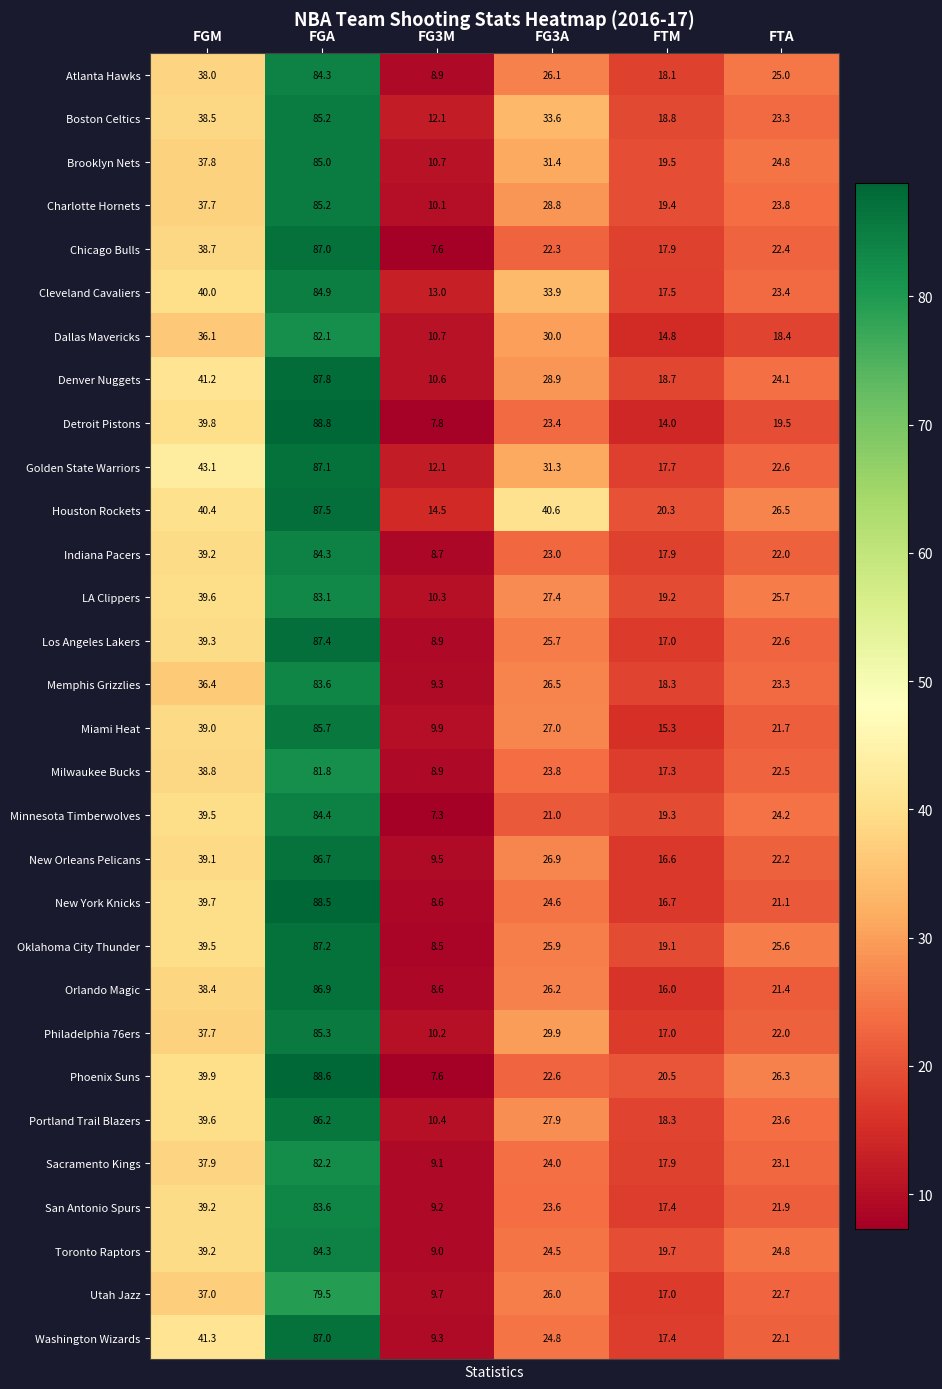

The value of Toronto Raptors at FTA is 38.3. True or false?

False